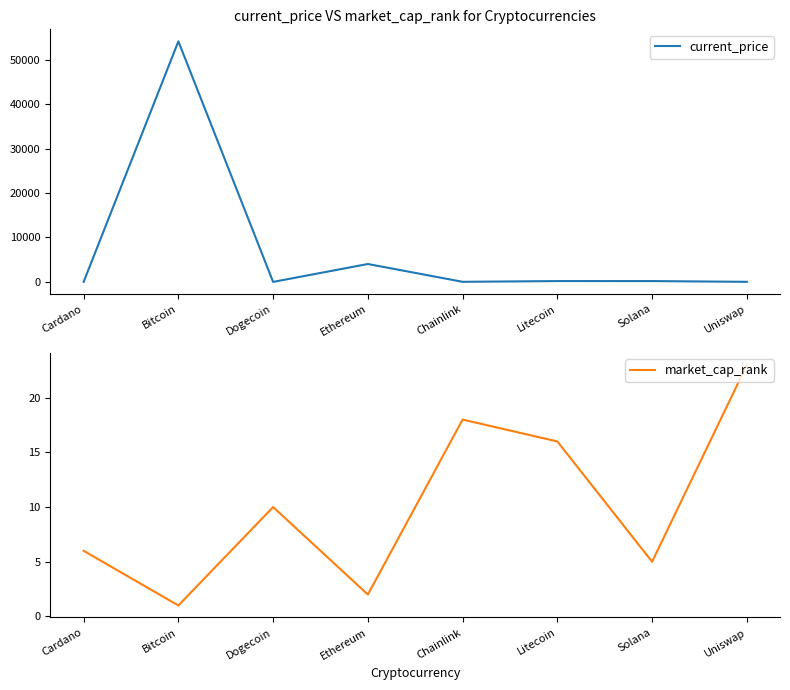

List the series in order of their peak value, lowest first.

market_cap_rank, current_price